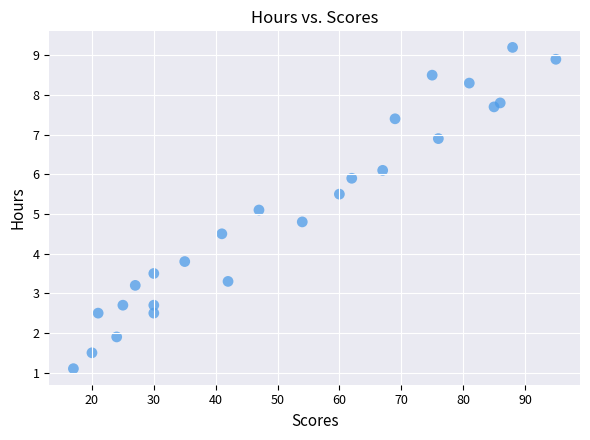

What Y value in the scatter plot is closest to 5?

5.1